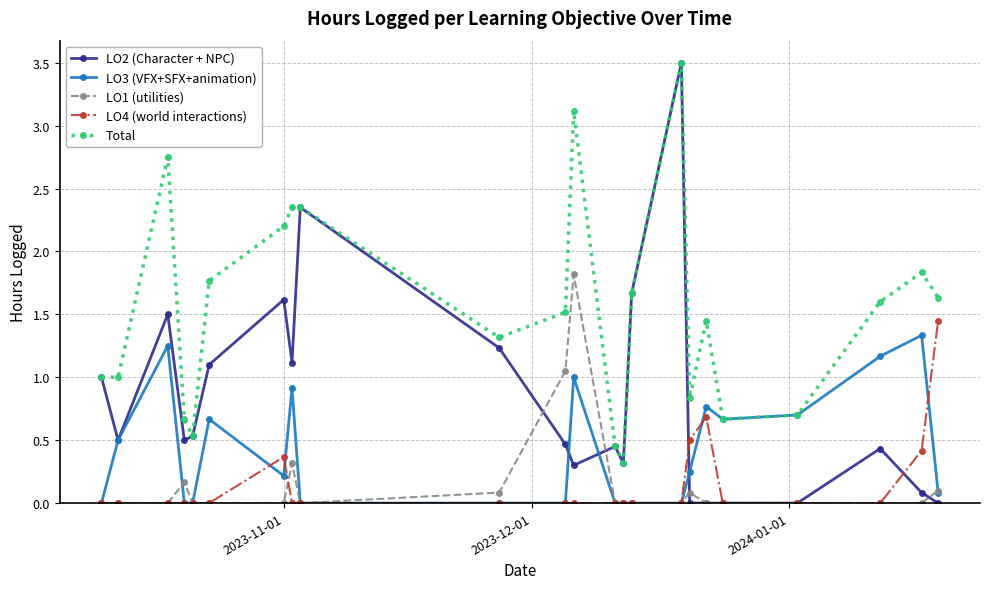

Which series has the largest total across all categories?

Total